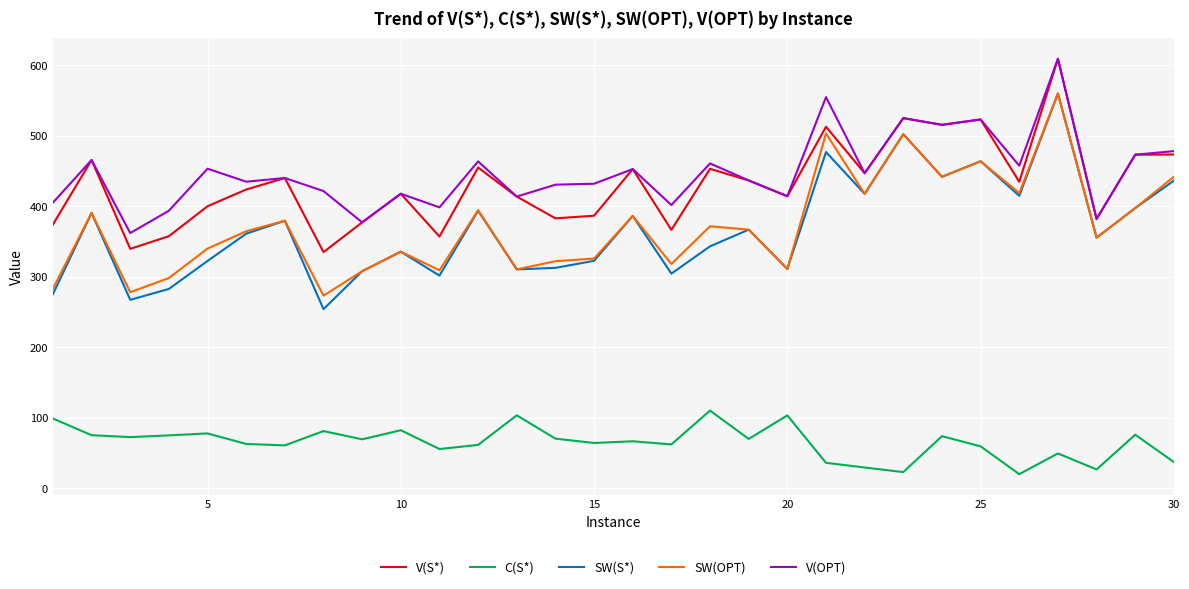

True or false: C(S*) and SW(S*) intersect in this chart.

False